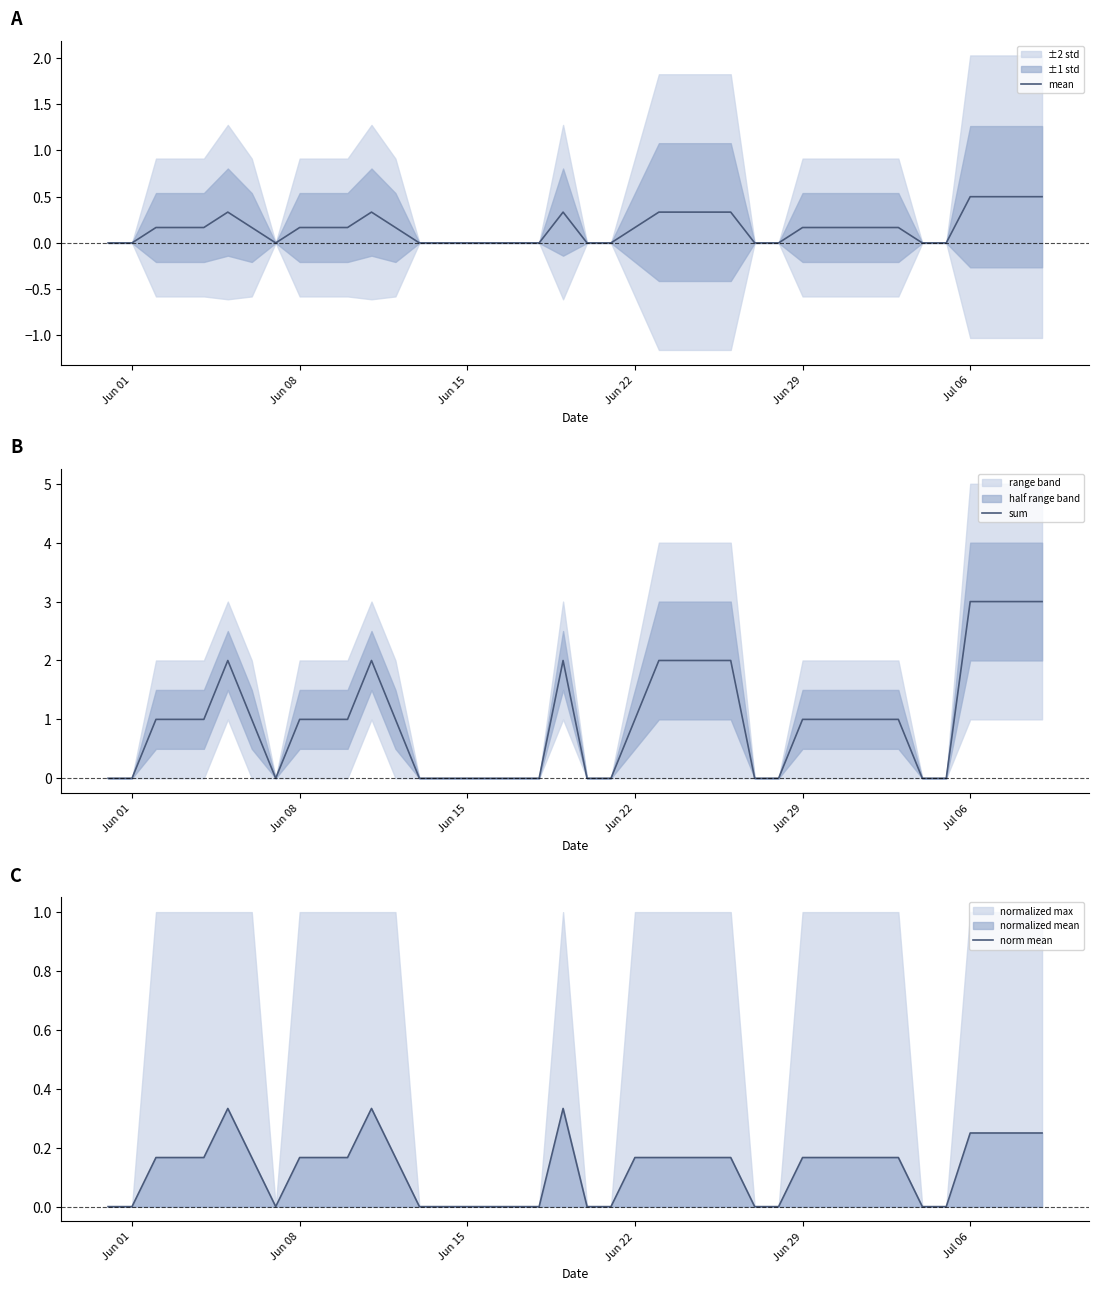

Reading left to right, list all the values displayed in this chart.

mean: 0.0	0.0	0.2	0.2	0.2	0.3	0.2	0.0	0.2	0.2	0.2	0.3	0.2	0.0	0.0	0.0	0.0	0.0	0.0	0.3	0.0	0.0	0.2	0.3	0.3	0.3	0.3	0.0	0.0	0.2	0.2	0.2	0.2	0.2	0.0	0.0	0.5	0.5	0.5	0.5
sum: 0.0	0.0	1.0	1.0	1.0	2.0	1.0	0.0	1.0	1.0	1.0	2.0	1.0	0.0	0.0	0.0	0.0	0.0	0.0	2.0	0.0	0.0	1.0	2.0	2.0	2.0	2.0	0.0	0.0	1.0	1.0	1.0	1.0	1.0	0.0	0.0	3.0	3.0	3.0	3.0
norm mean: 0.0	0.0	0.2	0.2	0.2	0.3	0.2	0.0	0.2	0.2	0.2	0.3	0.2	0.0	0.0	0.0	0.0	0.0	0.0	0.3	0.0	0.0	0.2	0.2	0.2	0.2	0.2	0.0	0.0	0.2	0.2	0.2	0.2	0.2	0.0	0.0	0.2	0.2	0.2	0.2